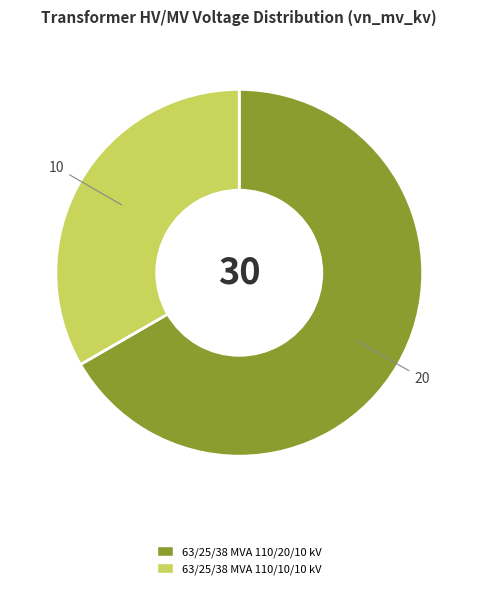

Is the sum of 63/25/38 MVA 110/10/10 kV and 63/25/38 MVA 110/20/10 kV greater than half?

Yes